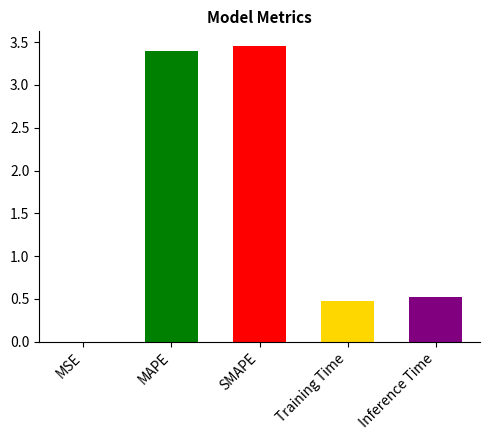

How many bars are there in total?

5